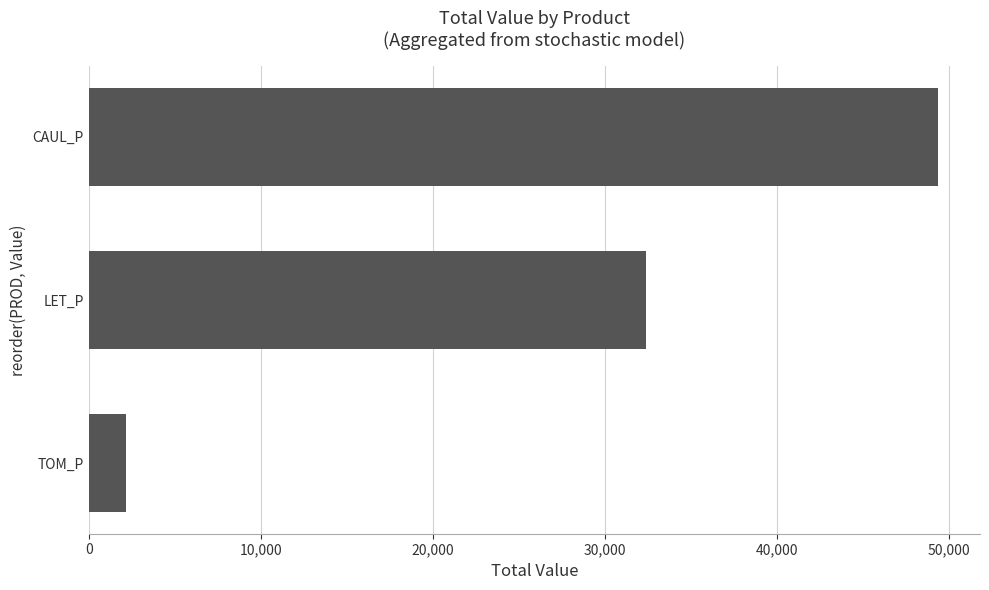

True or false: the data shows 14678.5 at LET_P.

False